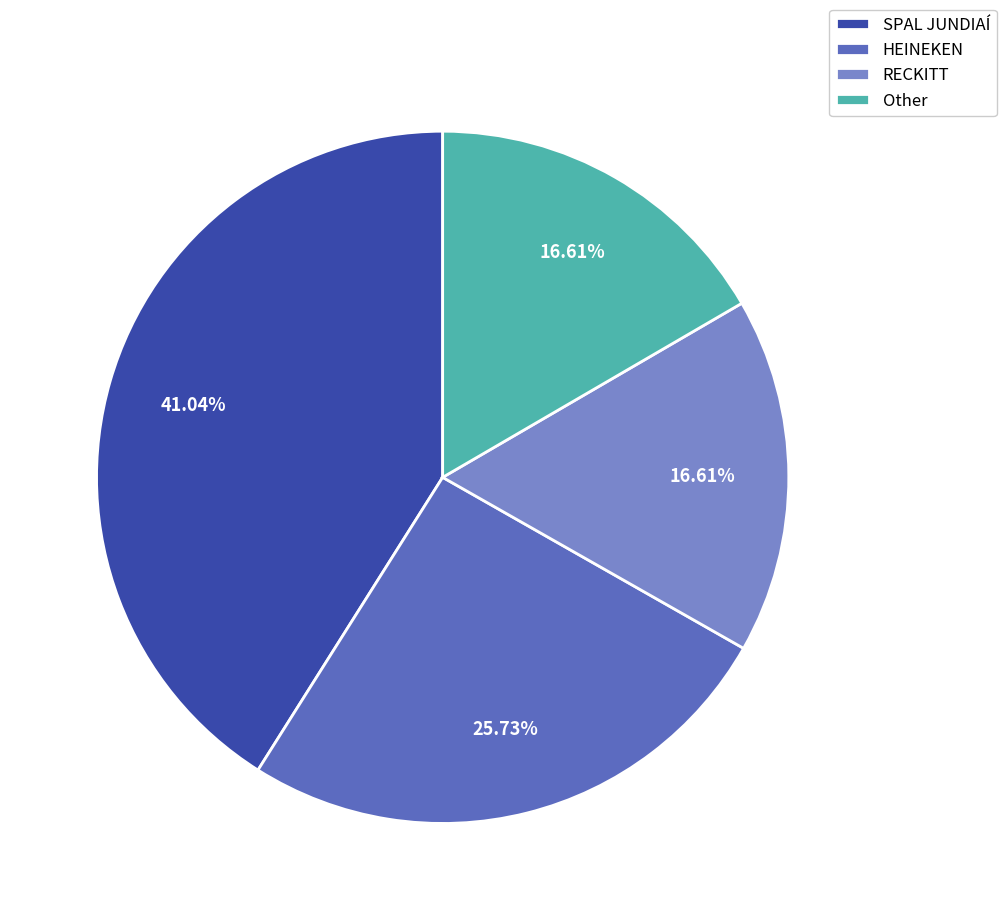

To the nearest percent, what is the difference between the largest and smallest slice percentages?

24%